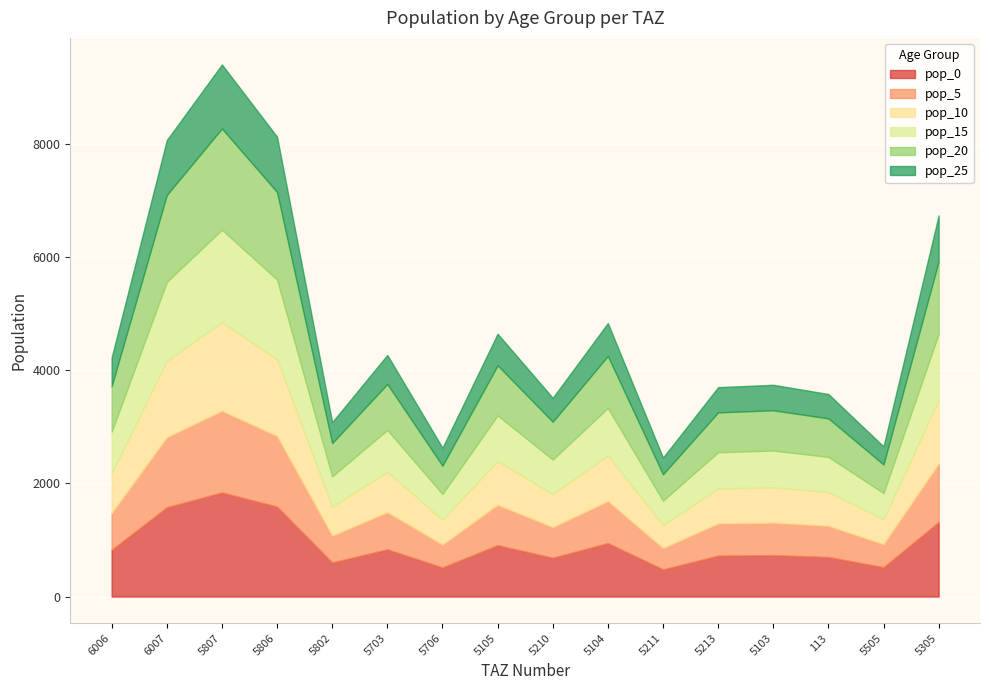

What is the total value across all series at 5105?

4645.1